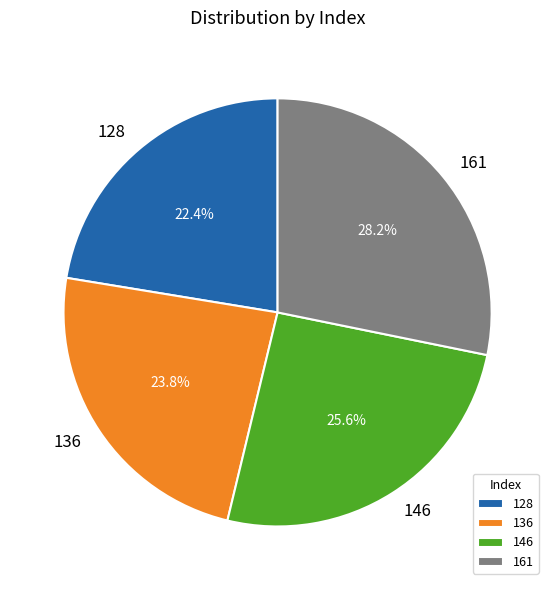

To the nearest percent, what is the average slice percentage?

25%